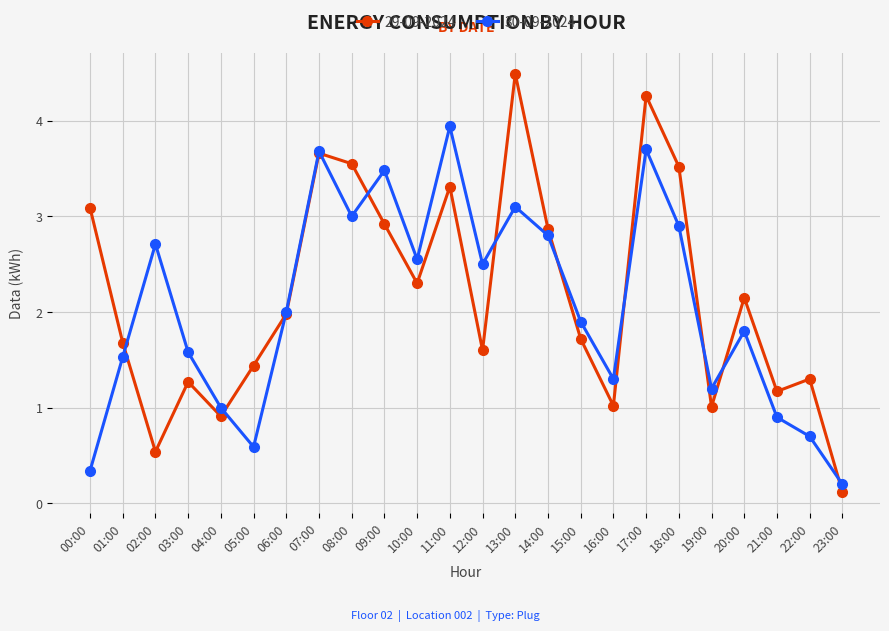

Which series ends up on top after the final intersection of 30-09-2024 and 29-09-2024?

30-09-2024